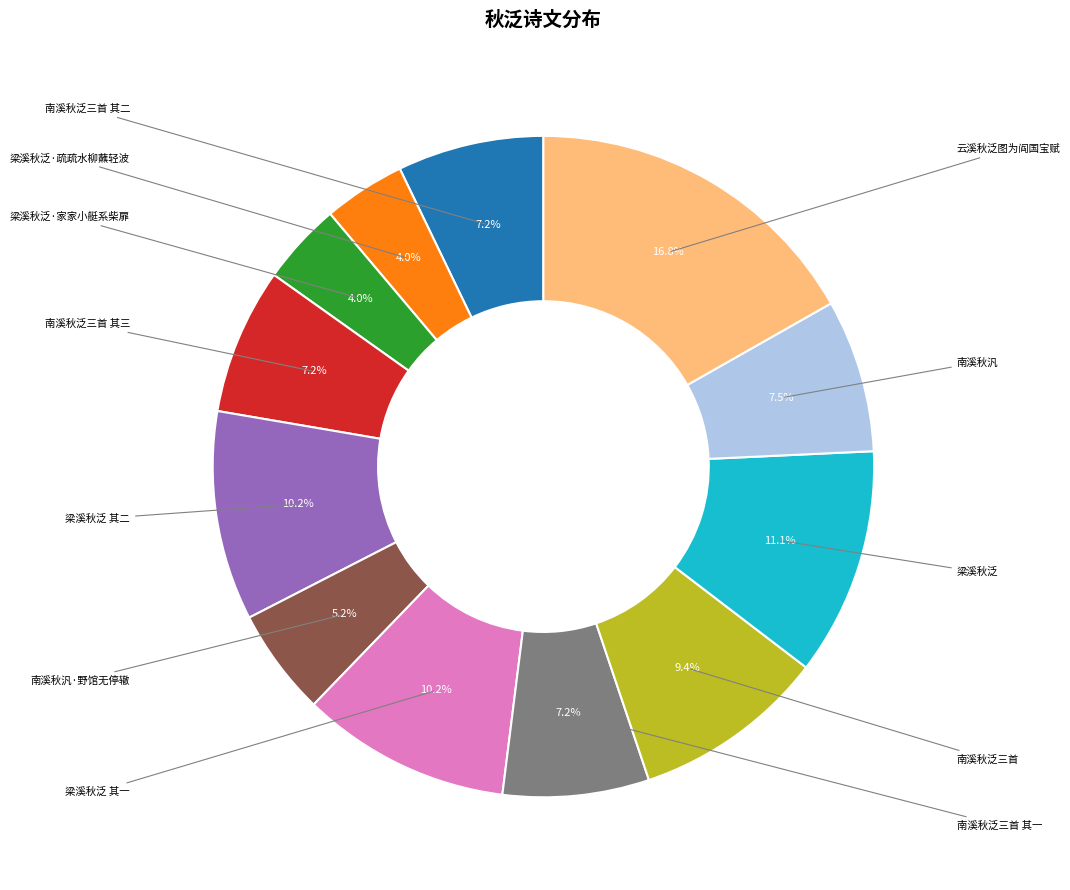

How many segments does this pie chart have?

12